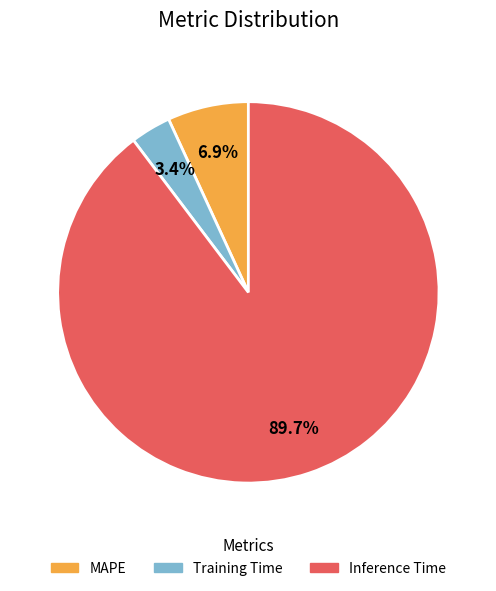

To the nearest percent, what percentage of the pie is Inference Time?

90%